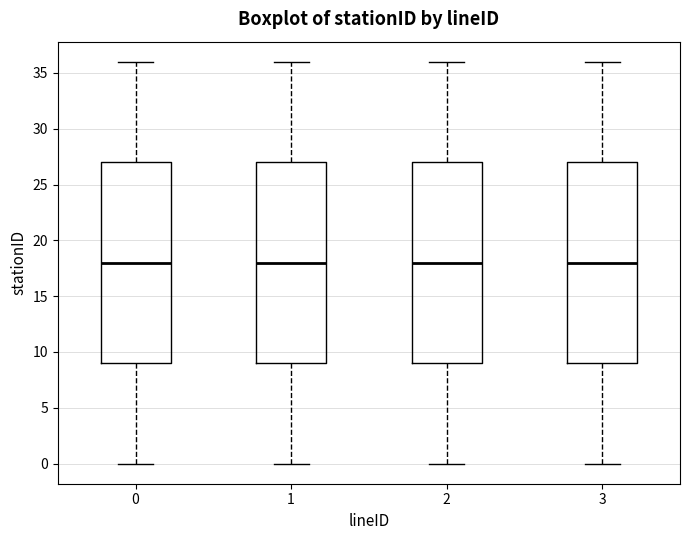

Reading left to right, read every box against the y-axis: the position of its median line, the range the box covers, and the ends of its whiskers. The values are not printed on the chart, so give them approximately, as read against the axis.

0: median 18, box 9 to 27, whiskers 0 to 36
1: median 18, box 9 to 27, whiskers 0 to 36
2: median 18, box 9 to 27, whiskers 0 to 36
3: median 18, box 9 to 27, whiskers 0 to 36